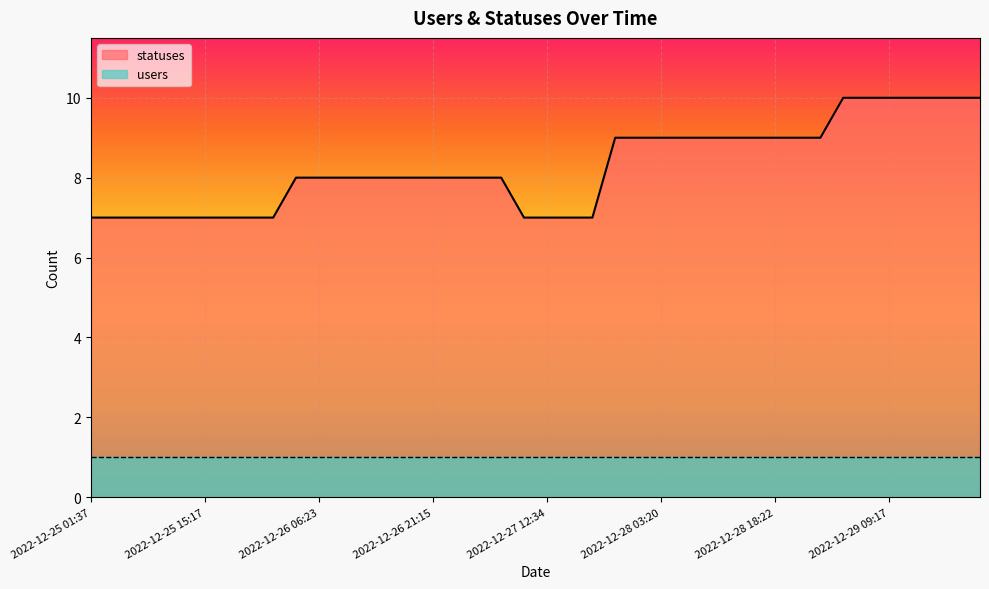

The chart shows a value of 7 at 2022-12-26 01:33. True or false?

True